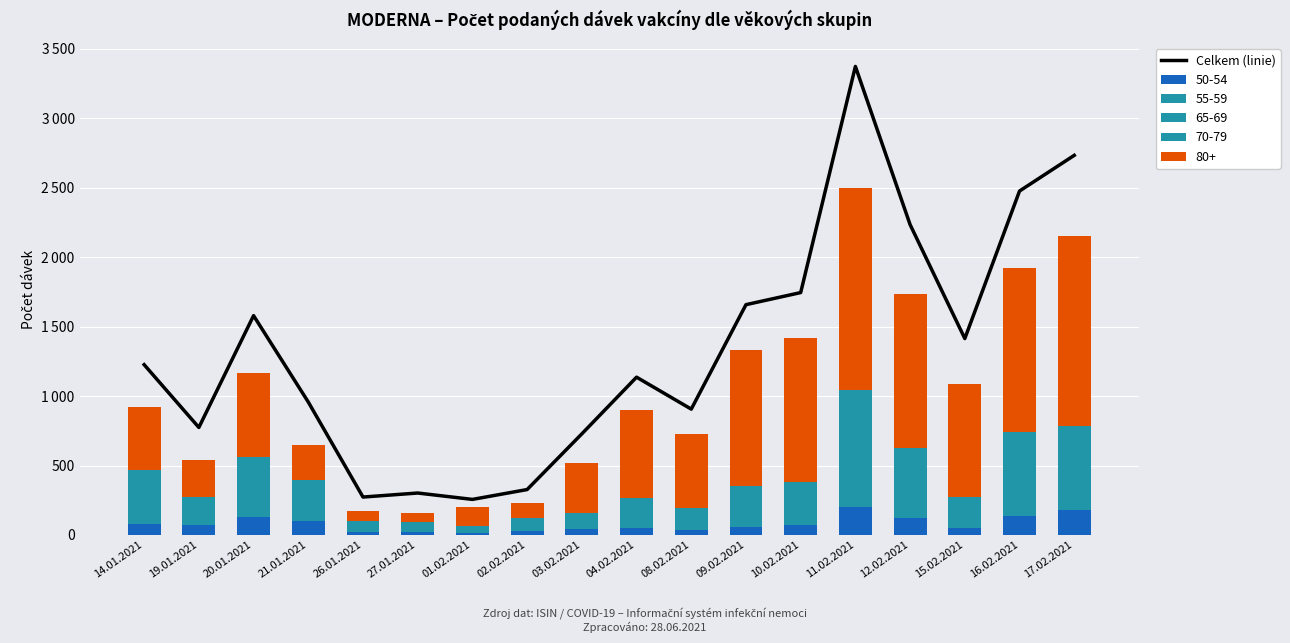

List the labels in order of value, smallest first.

01.02.2021, 26.01.2021, 27.01.2021, 02.02.2021, 03.02.2021, 19.01.2021, 08.02.2021, 21.01.2021, 04.02.2021, 14.01.2021, 15.02.2021, 20.01.2021, 09.02.2021, 10.02.2021, 12.02.2021, 16.02.2021, 17.02.2021, 11.02.2021